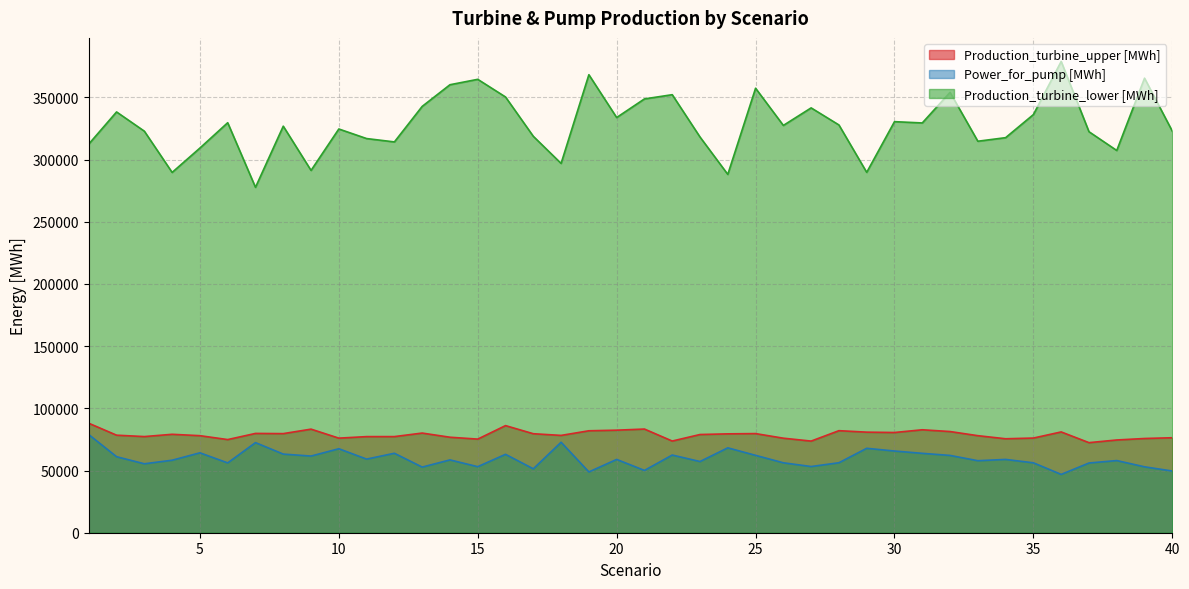

Is it true that Production_turbine_upper [MWh] equals 107661.4 at 37?

False